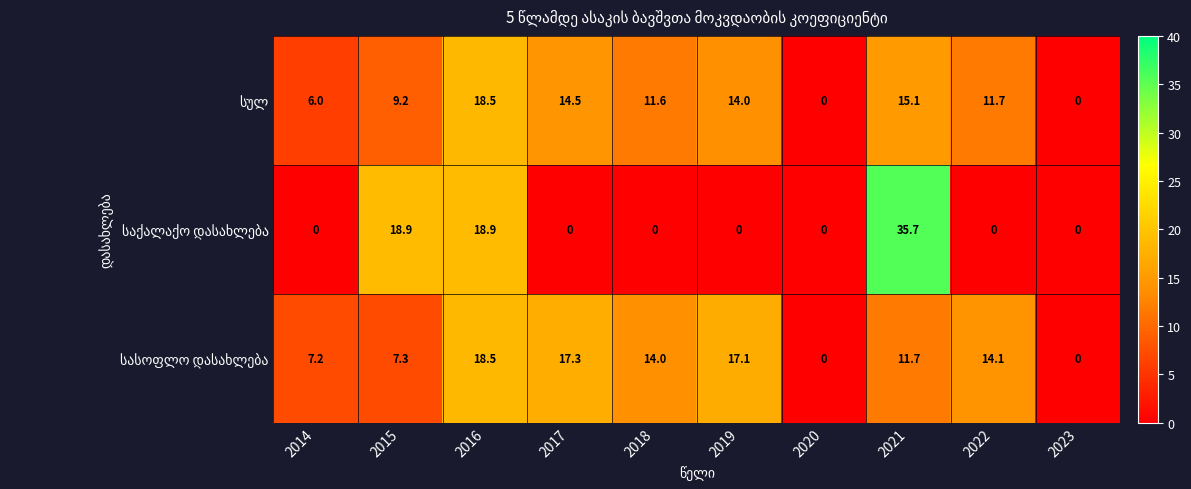

What is the spread (max minus min) of values at 2021?

24.0